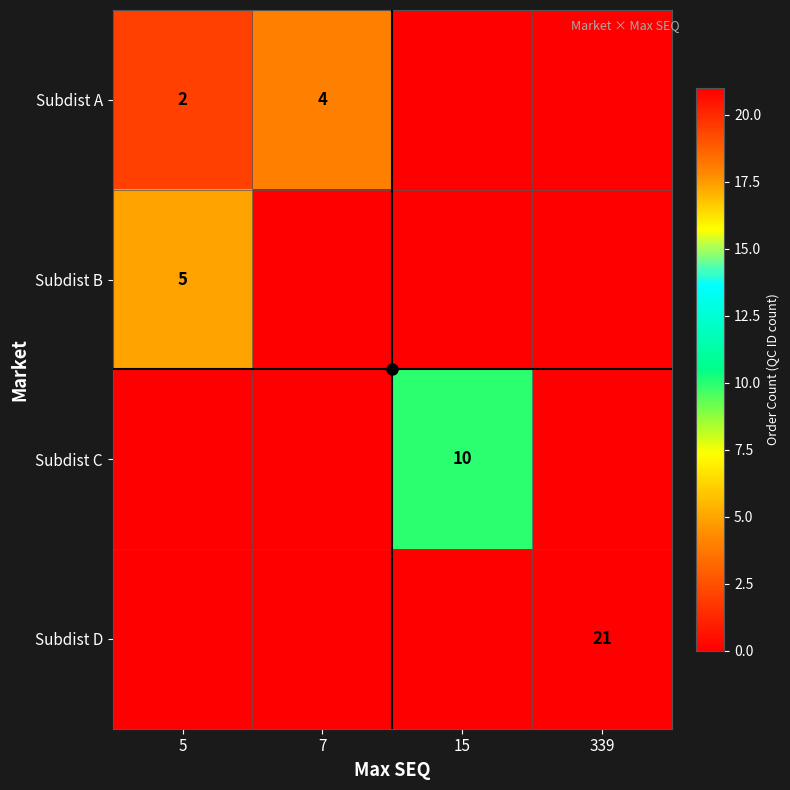

True or false: Subdist C has a value of 10 at 15.

True